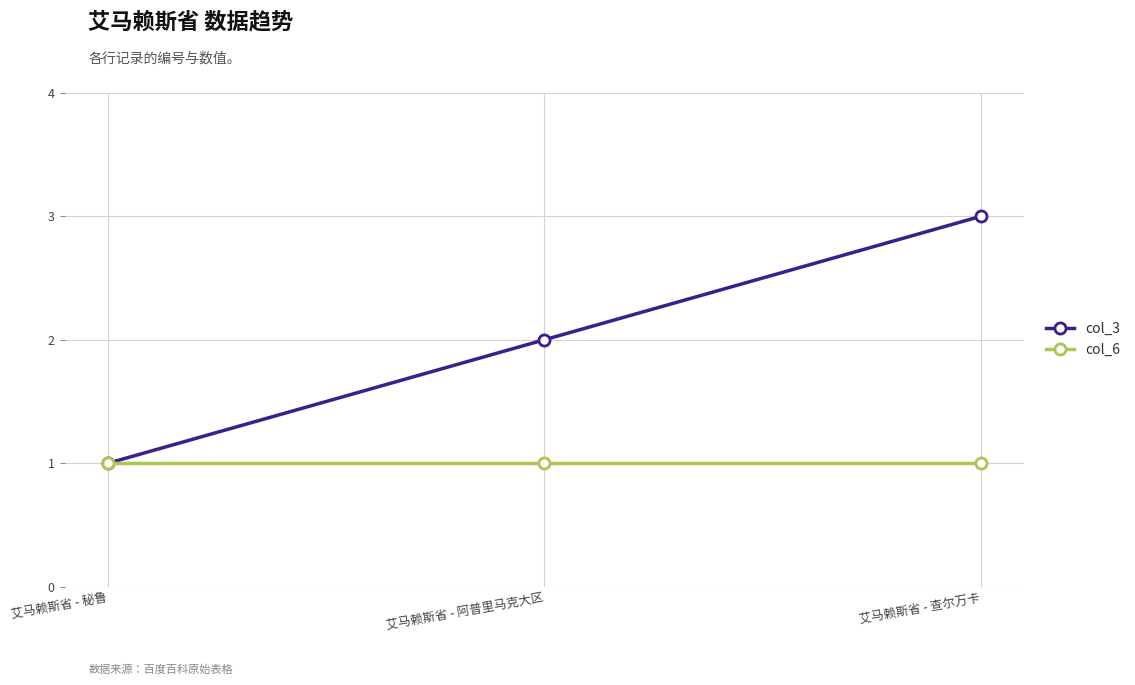

What are all the series names shown in the legend?

col_3, col_6